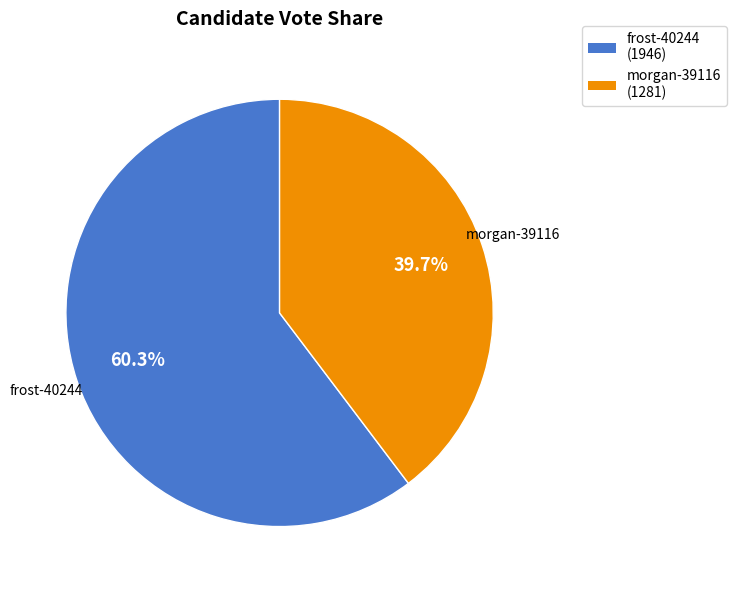

Is there a majority slice in this chart?

Yes